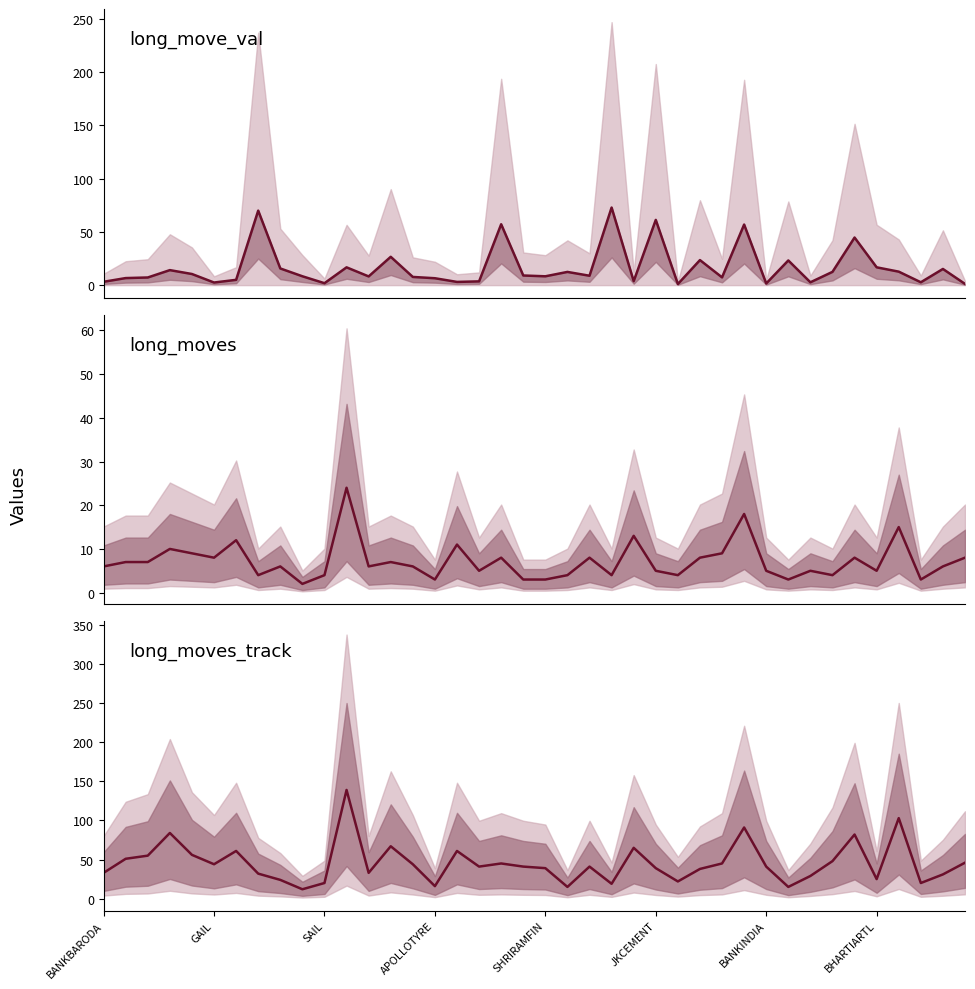

Which series has the largest total across all categories?

long_moves_track